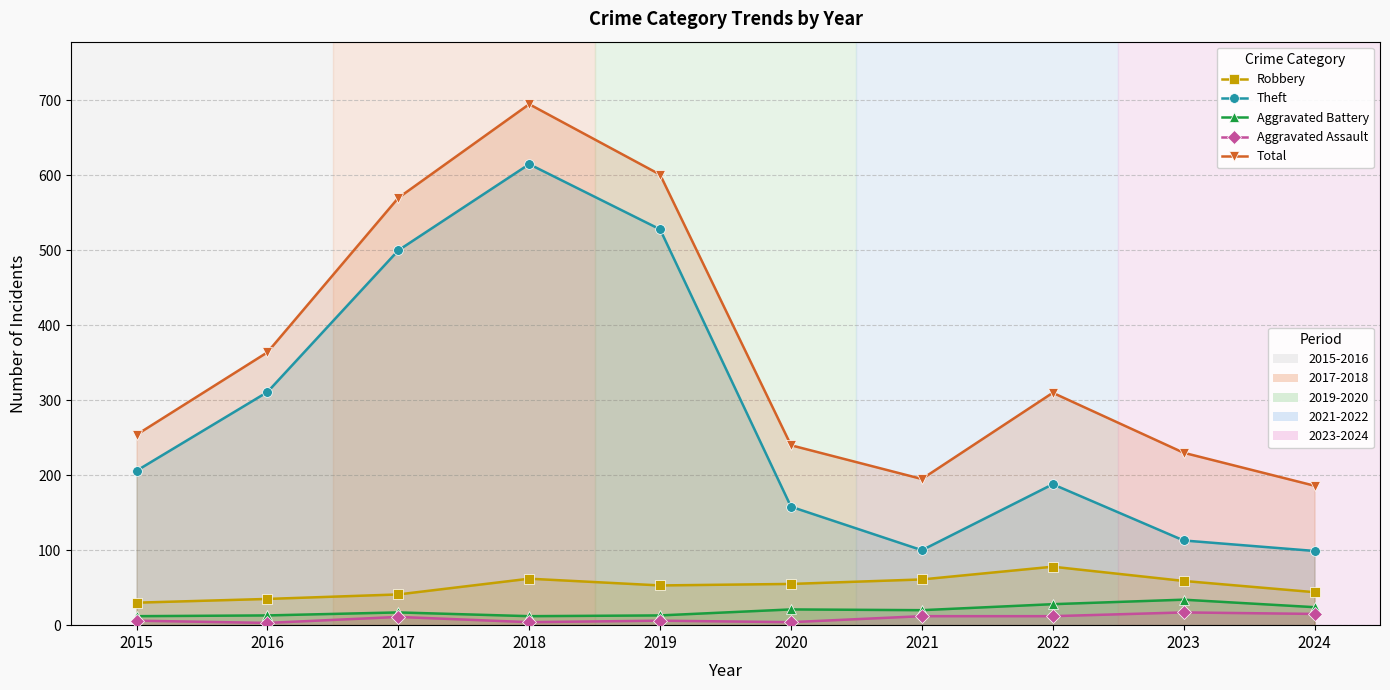

What is the value of the Aggravated Assault point at the 9th from the left?

17